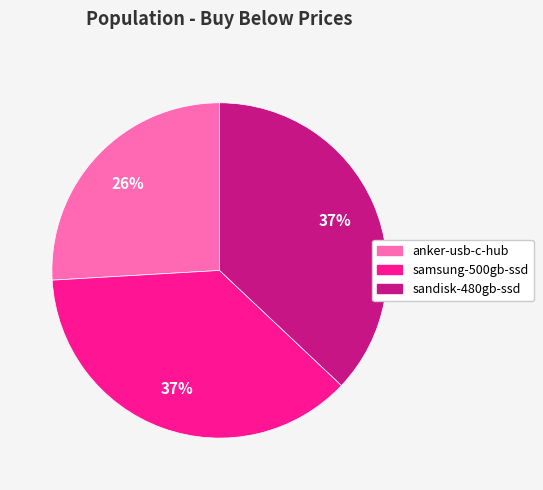

To the nearest percent, what percentage of the pie is samsung-500gb-ssd?

37%